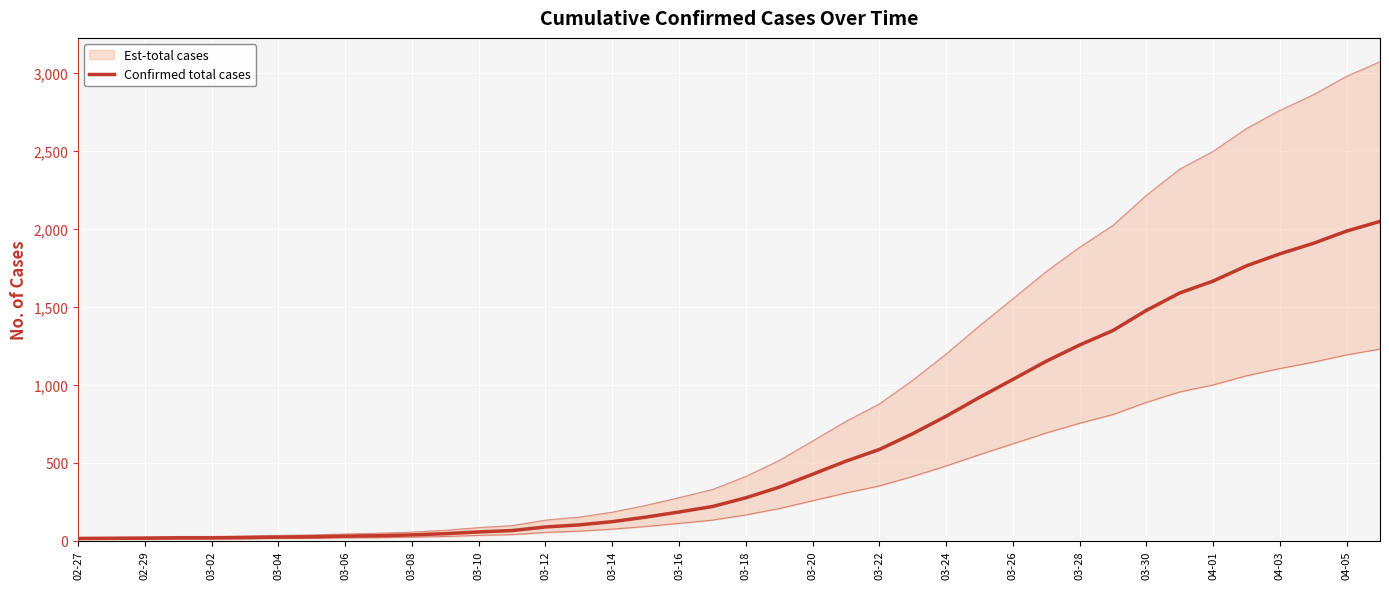

Is it true that the value at 03-20 is 425?

True